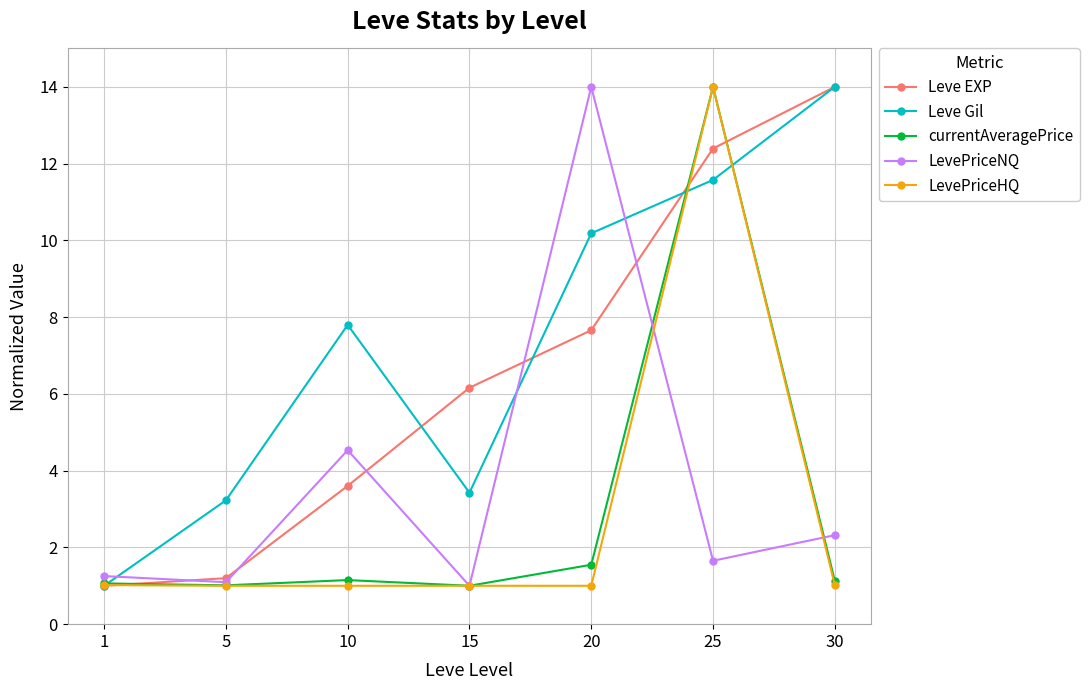

Is this an area chart (filled region under the line)?

No